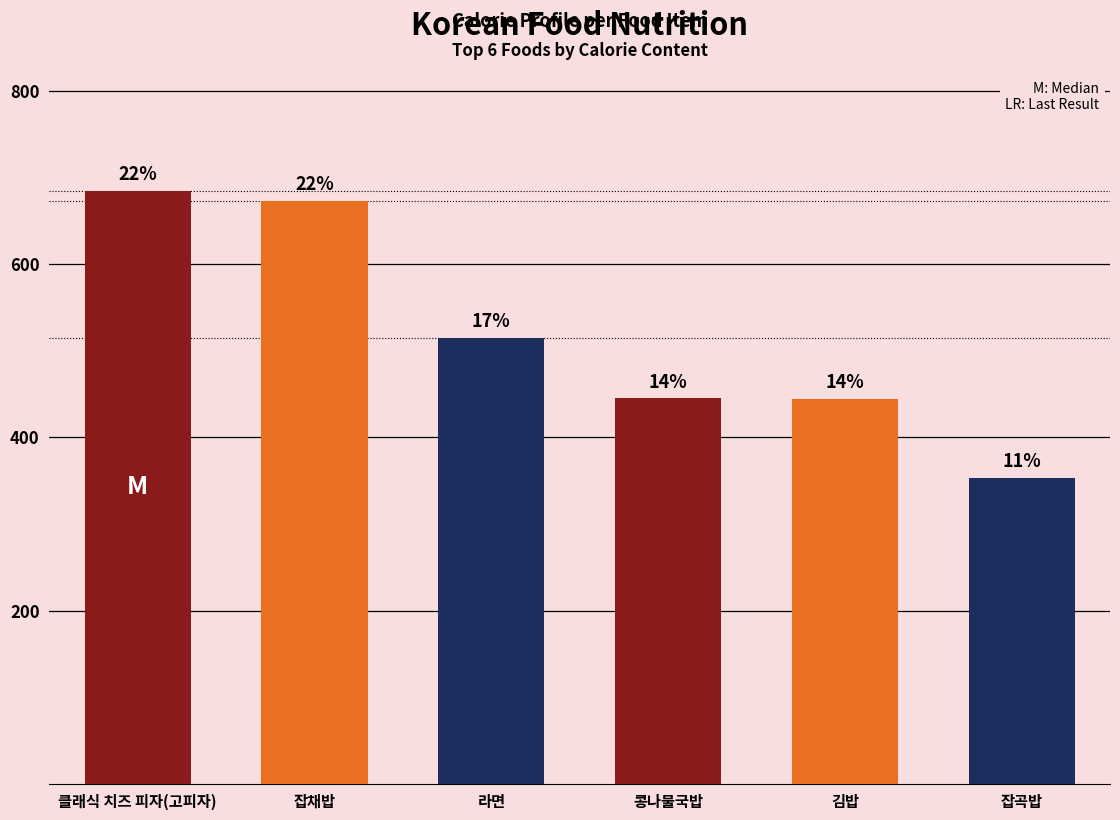

Does the chart contain any negative values?

No